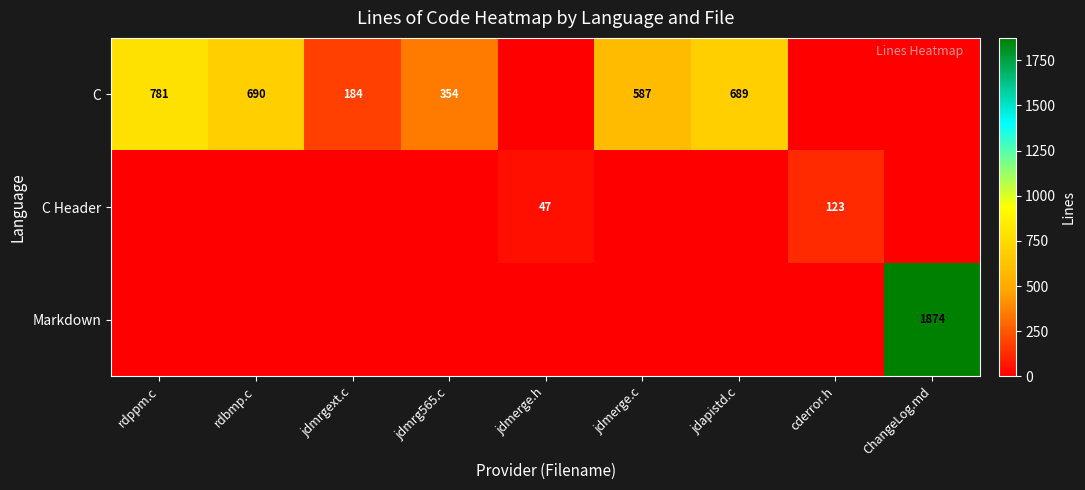

True or false: C has a value of 286 at jdmrgext.c.

False